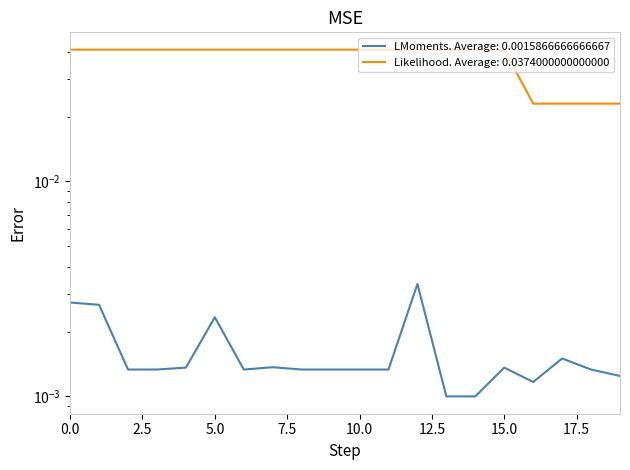

How many points are higher than both their immediate neighbors (excluding endpoints)?

5